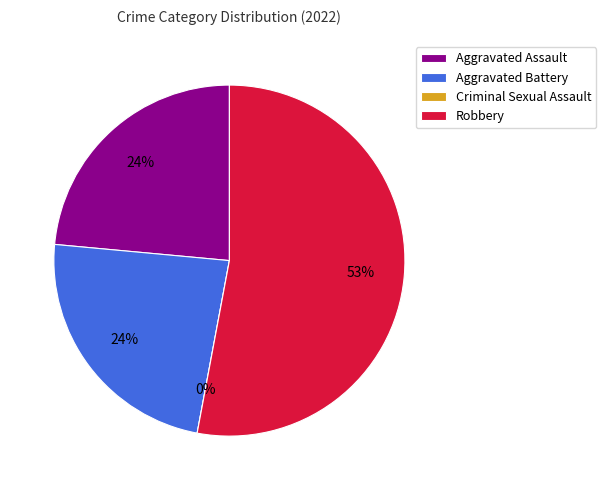

Does any single category account for the majority?

Yes